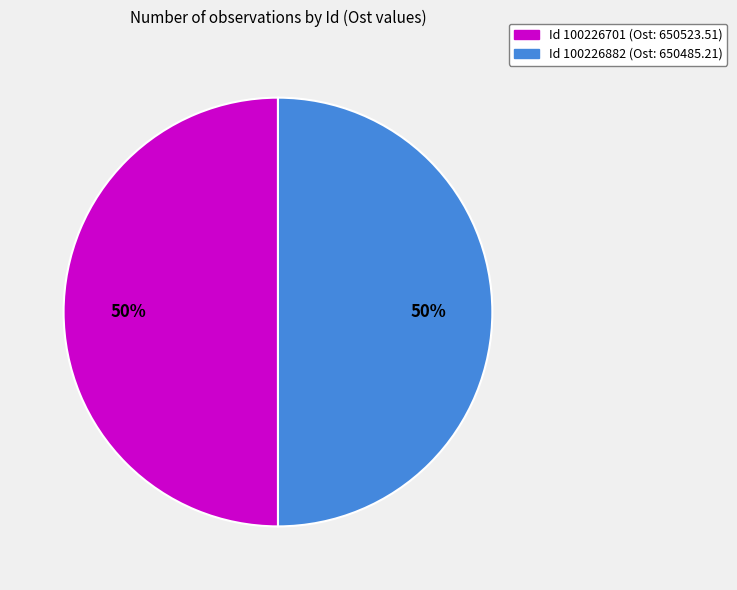

To the nearest percent, what is the average slice percentage?

50%